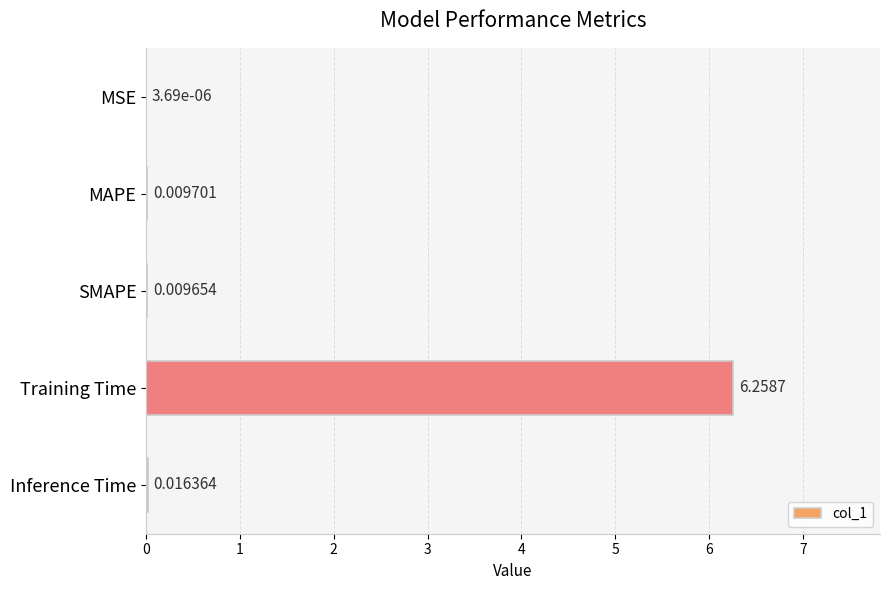

At which category does the chart reach its peak across all series?

Training Time